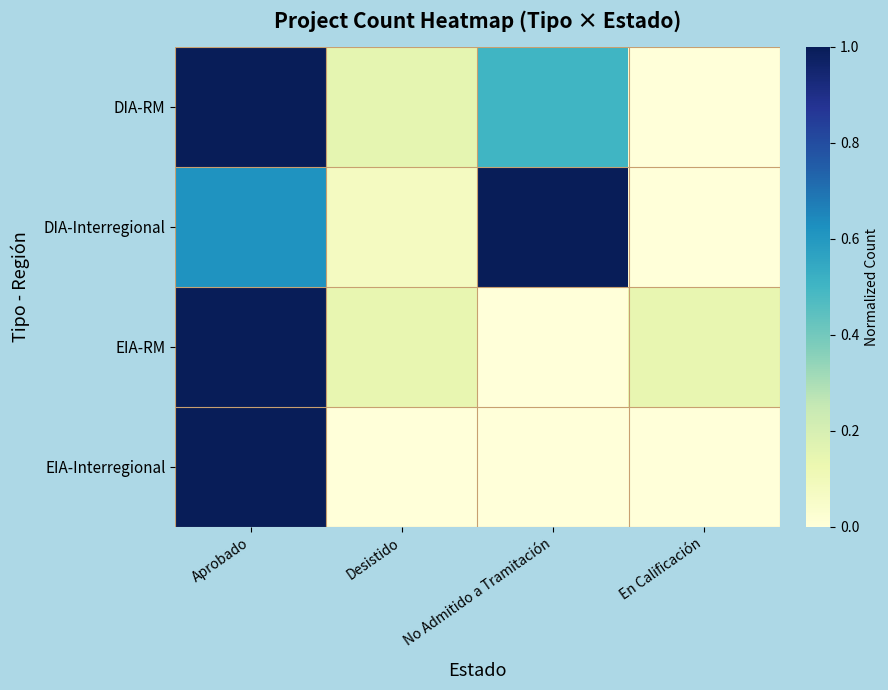

What is the total value across all series at Desistido?

0.4